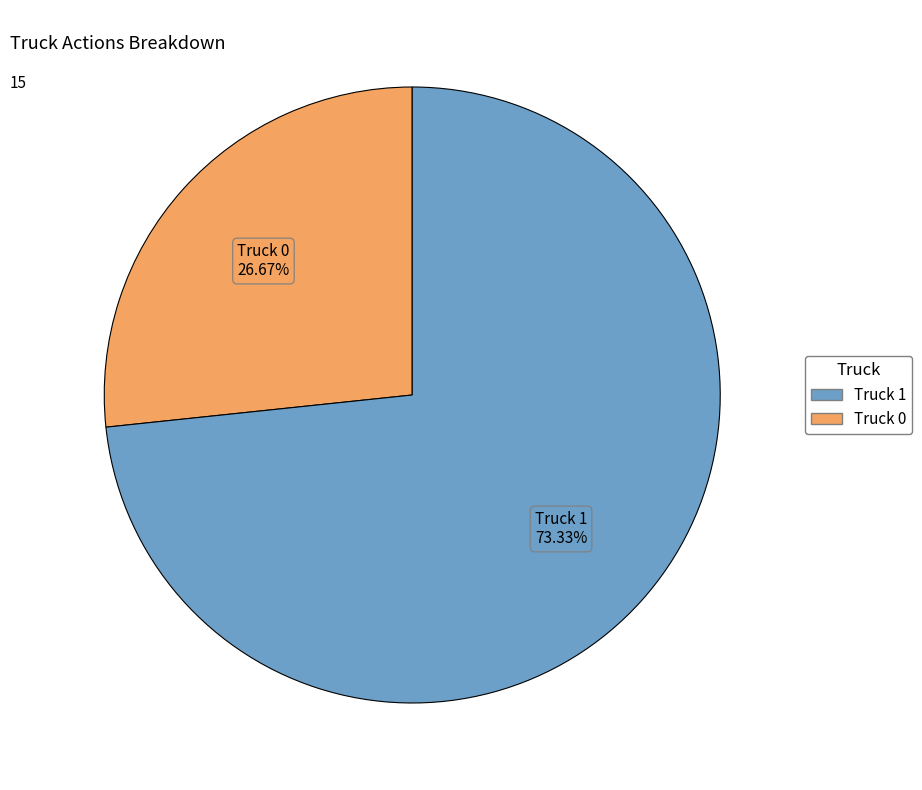

Does Truck 0 represent more than half of the total?

No